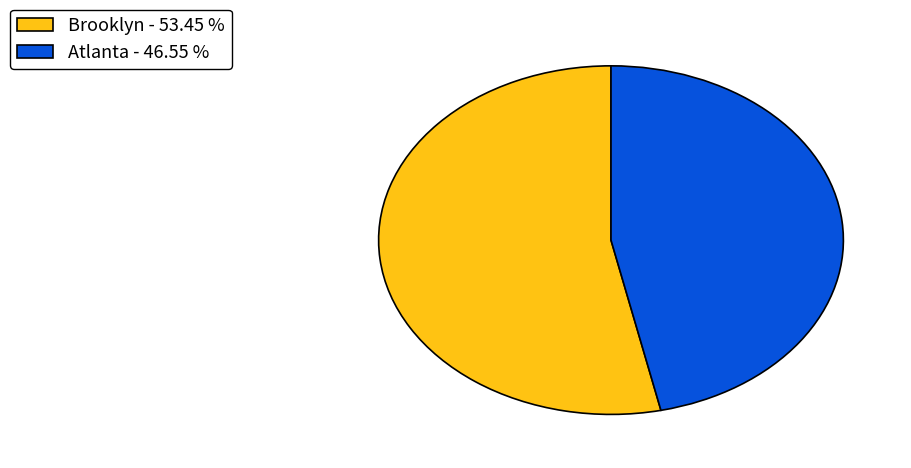

Do Atlanta - 46.55 % and Brooklyn - 53.45 % together represent more than half of the pie?

Yes